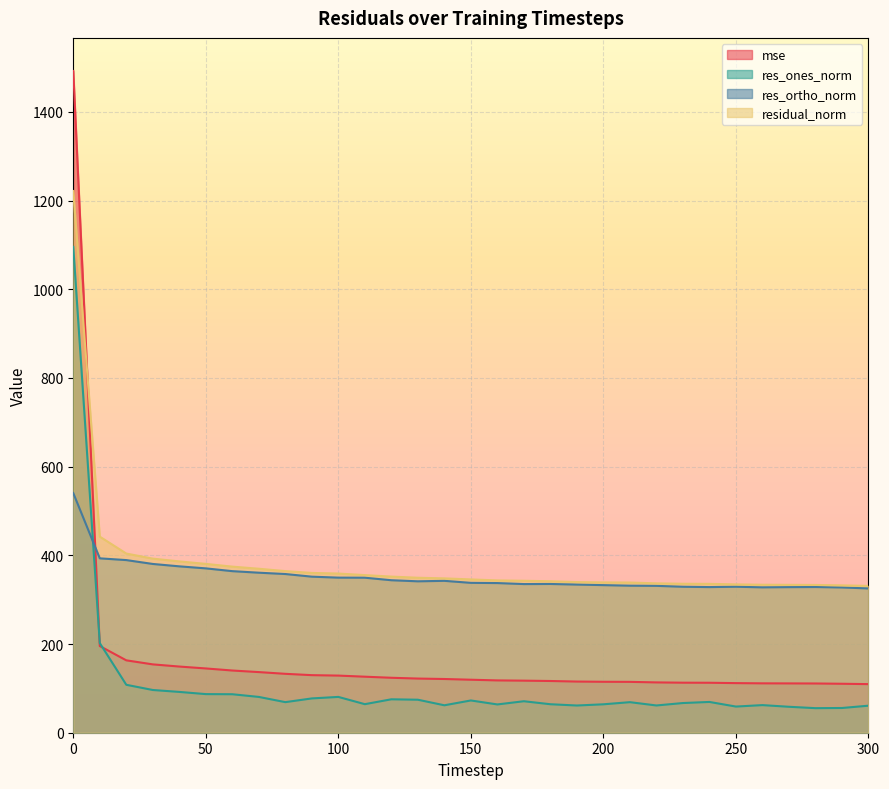

At which label is res_ortho_norm closest to 432?

10